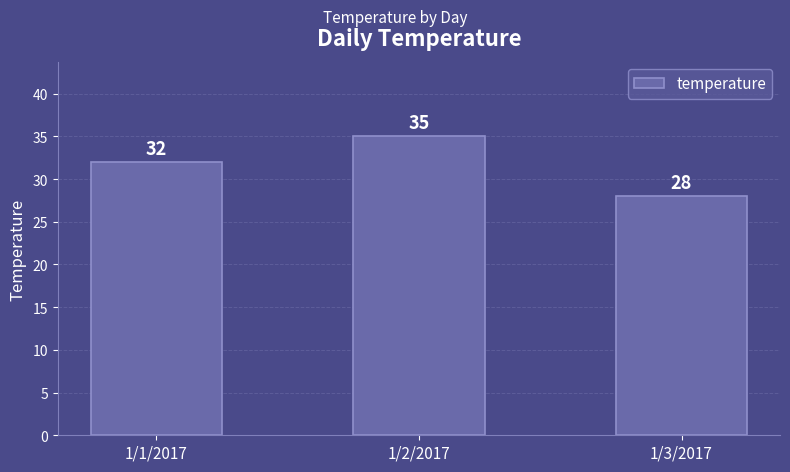

How many data points does each series have?

3